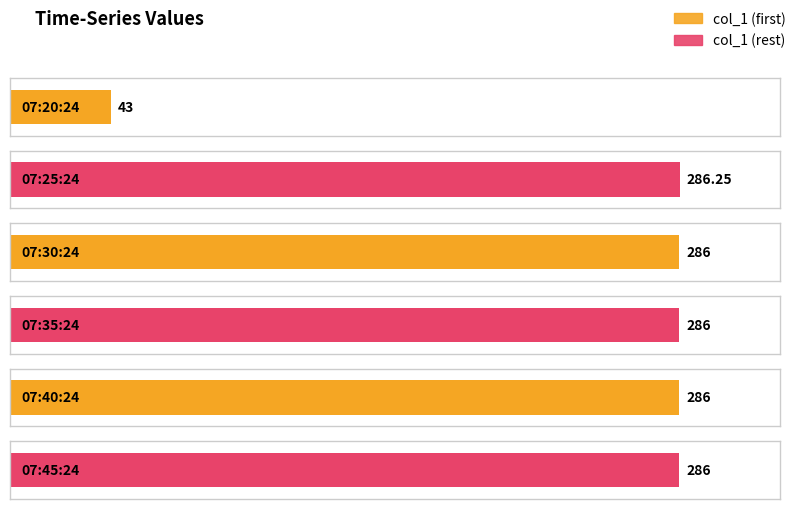

Reading left to right, extract all data points from this chart.

43.0	286.2	286.0	286.0	286.0	286.0